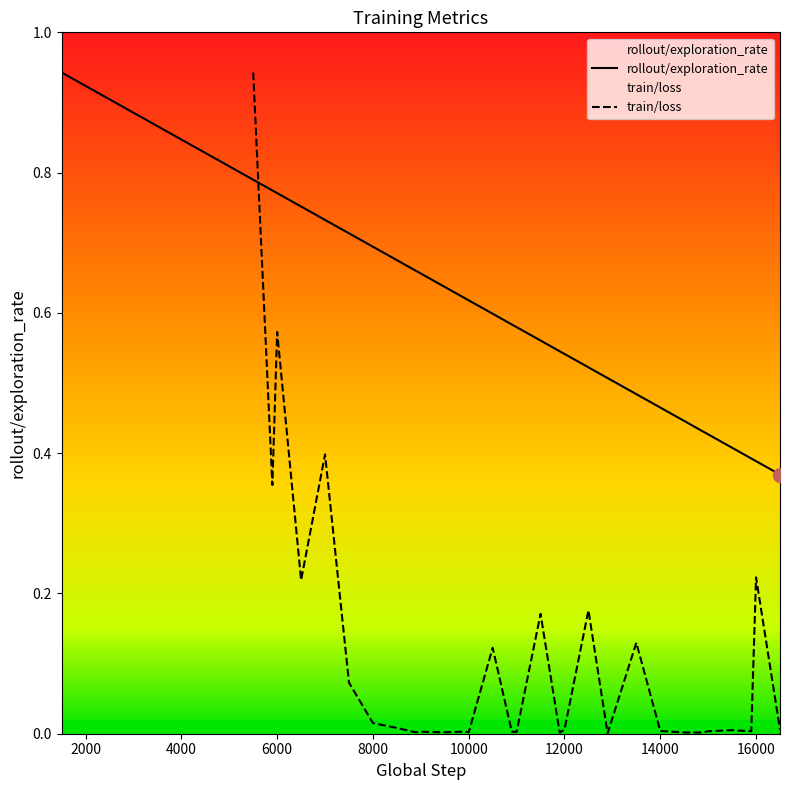

What is the greatest value displayed?

0.9